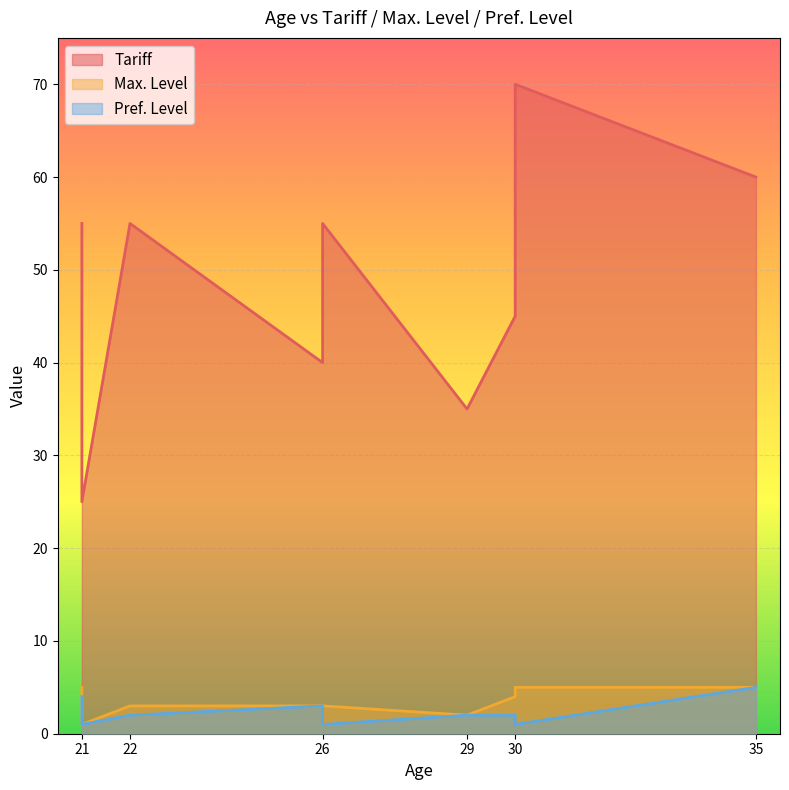

What is the sum of the Pref. Level values at 29 and 22?

4